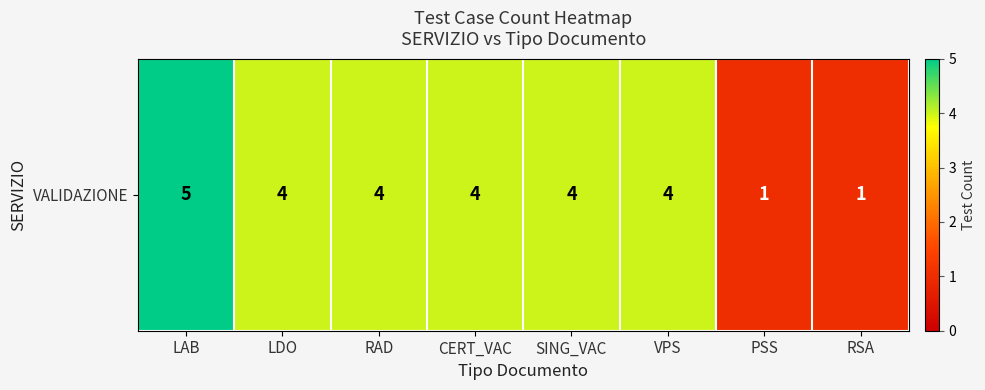

What is the minimum value shown in the chart?

1